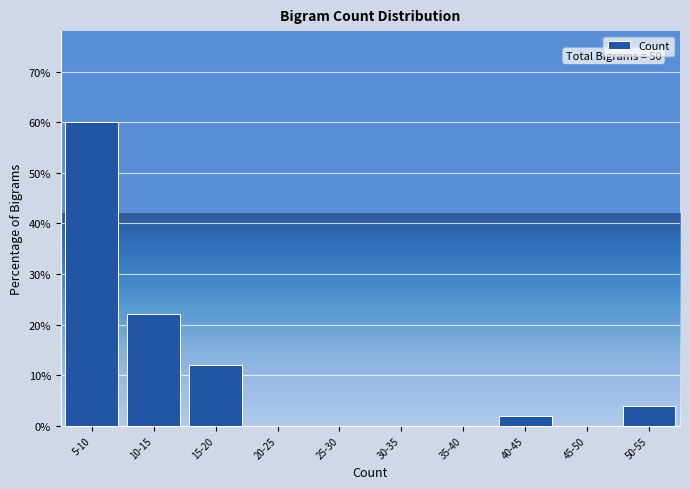

Reading left to right, transcribe all the data shown in this chart.

5-10=60	10-15=22	15-20=12	20-25=0	25-30=0	30-35=0	35-40=0	40-45=2	45-50=0	50-55=4